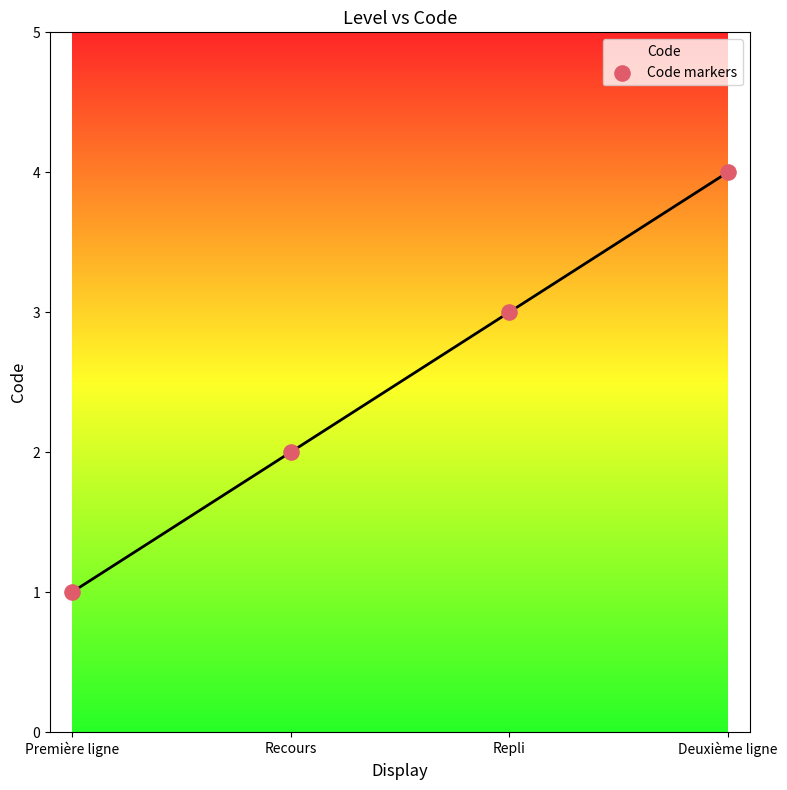

What is the change in value from Repli to Deuxième ligne?

+1